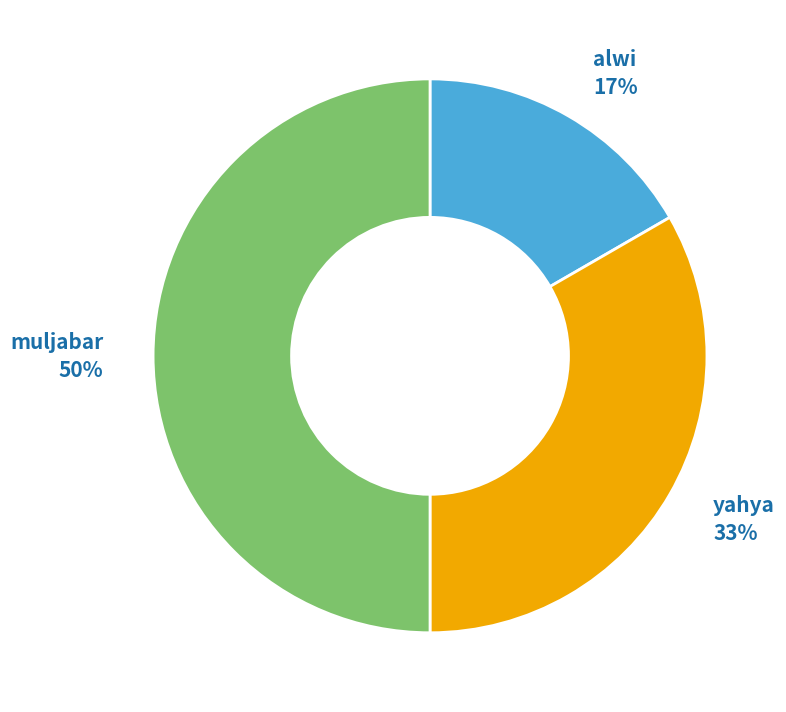

To the nearest percent, what portion does muljabar represent?

50%